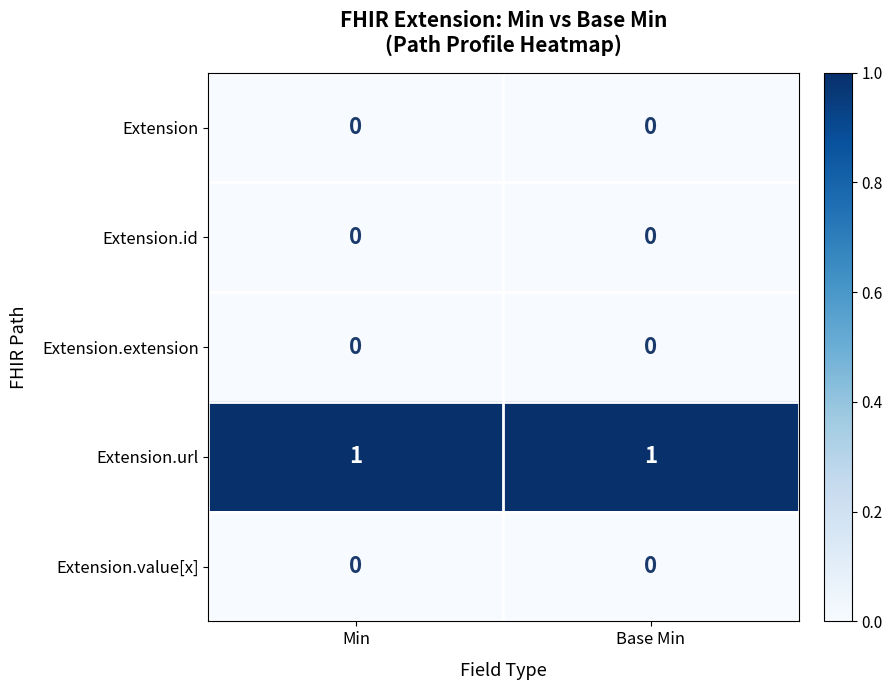

True or false: Extension.extension has a value of 0 at Base Min.

True